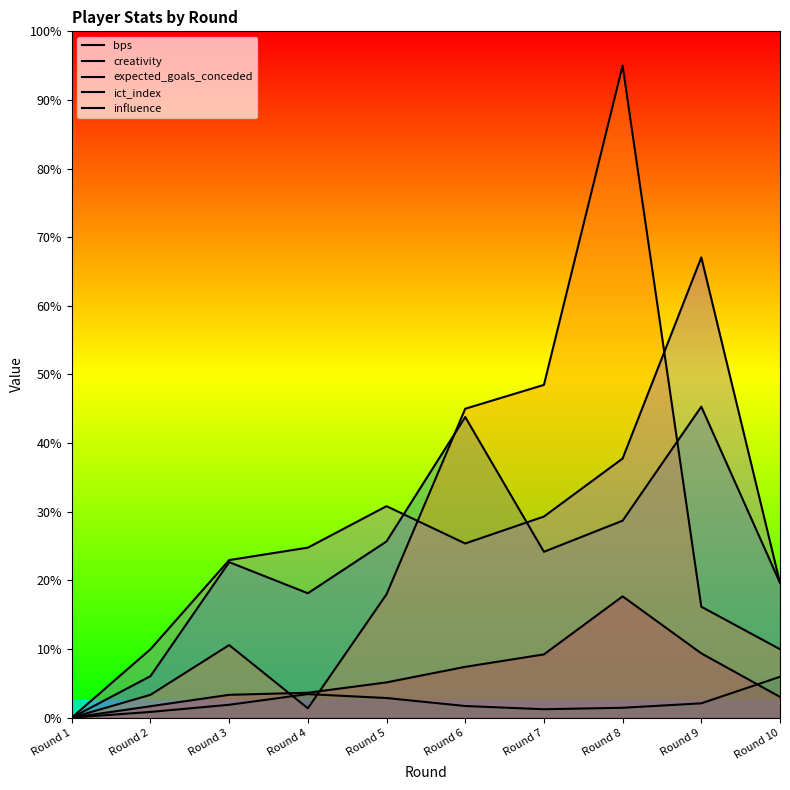

The creativity series shows 10.0 at Round 10. True or false?

True